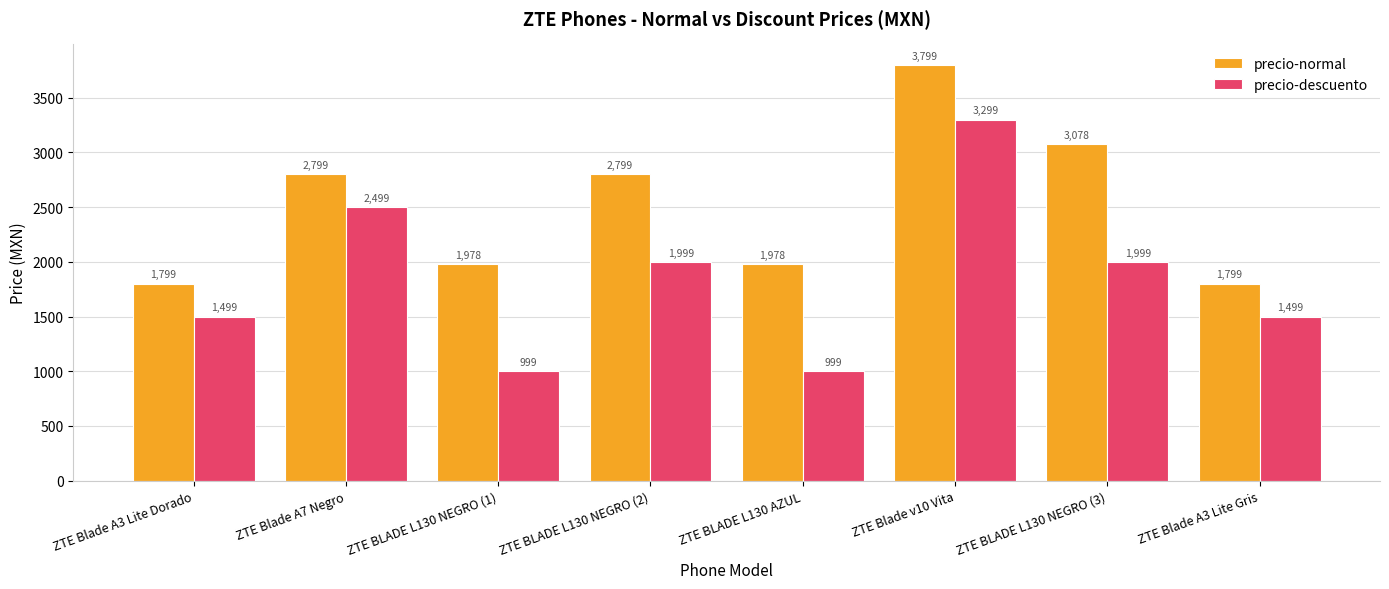

List the series in order of their peak value, highest first.

precio-normal, precio-descuento